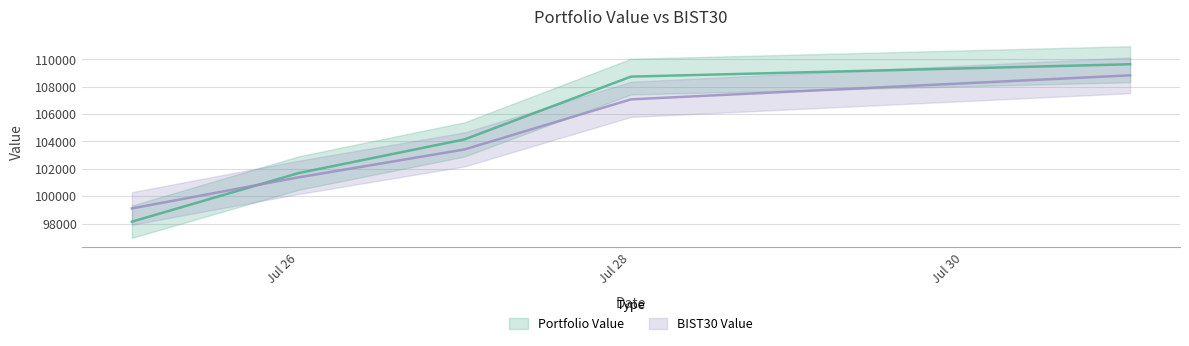

Between which two adjacent categories do Portfolio Value and BIST30 Value first intersect?

2023-07-25 and 2023-07-26